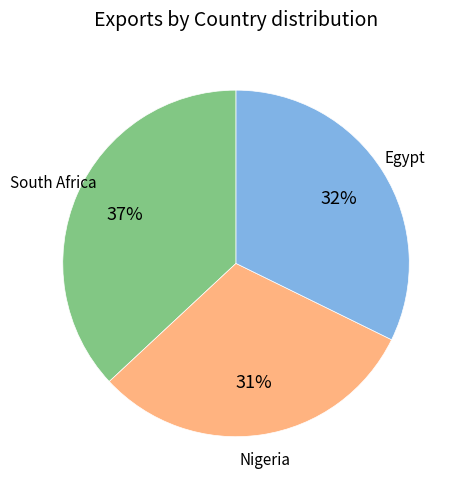

Count the number of slices in the pie.

3